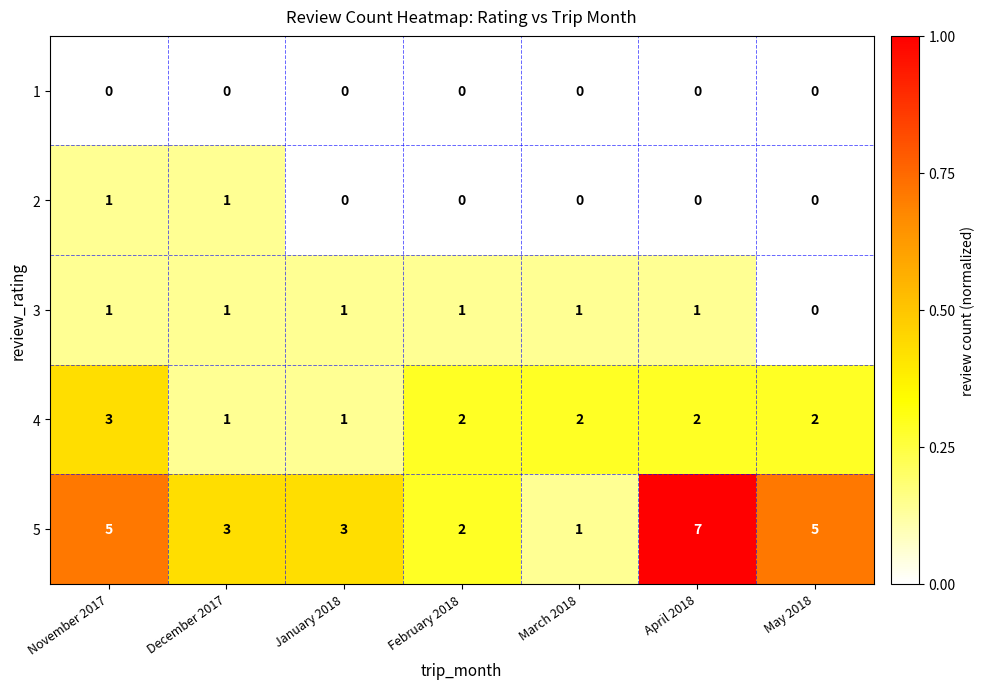

How many 2 values are between 0 and 1?

7